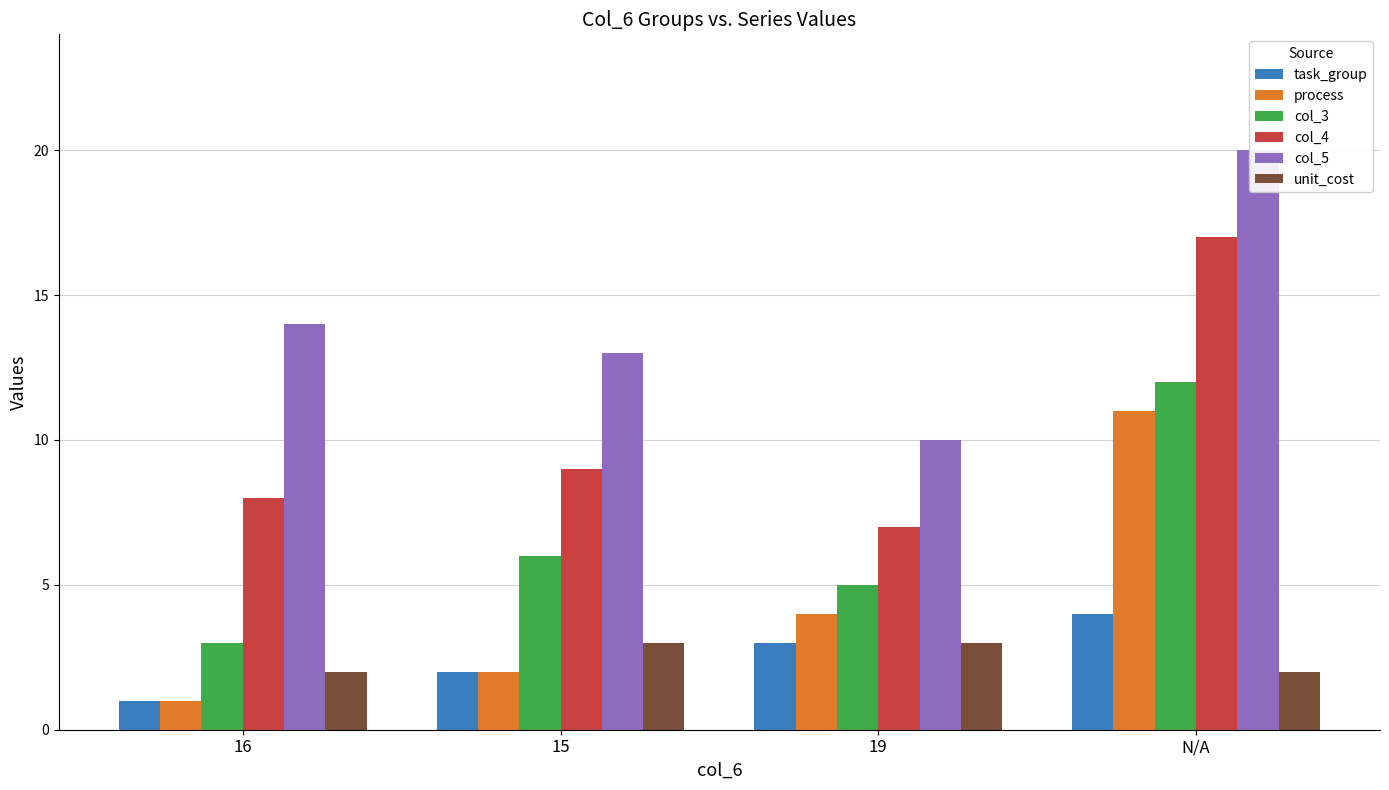

What is the difference between the task_group values at 15 and 19?

1